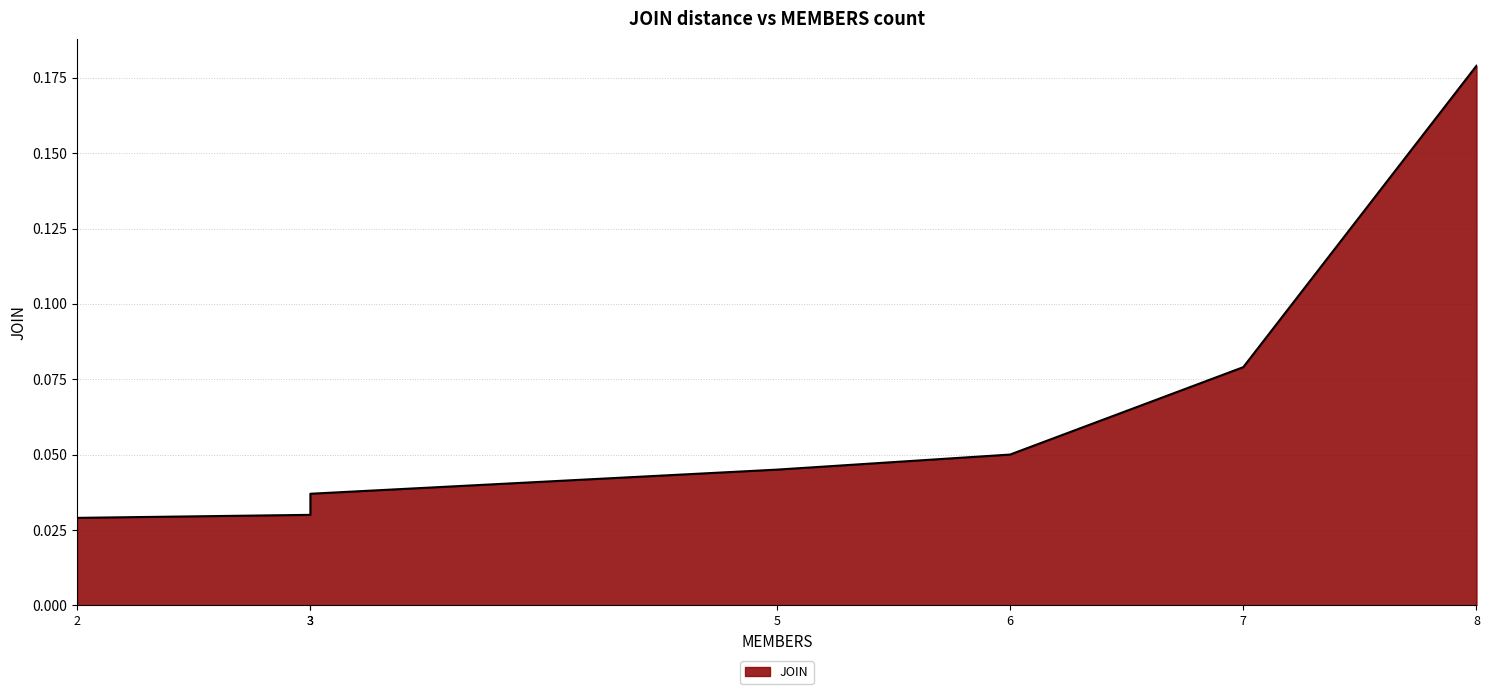

How many lines are shown in the chart?

1